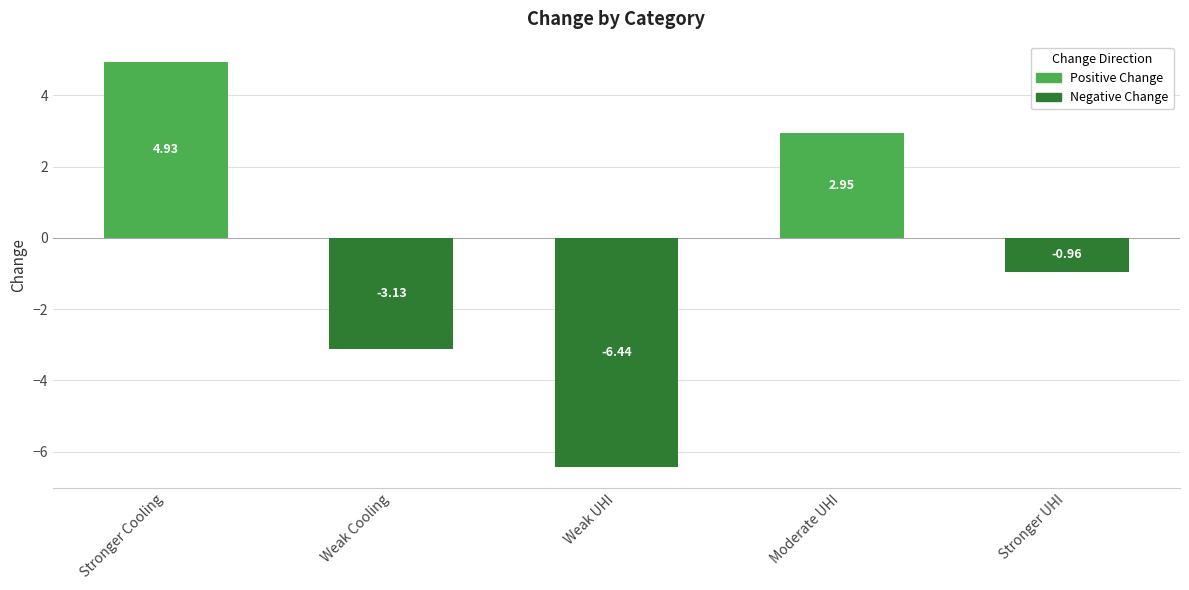

What is the sum of the values at Weak UHI and Stronger UHI?

-7.4